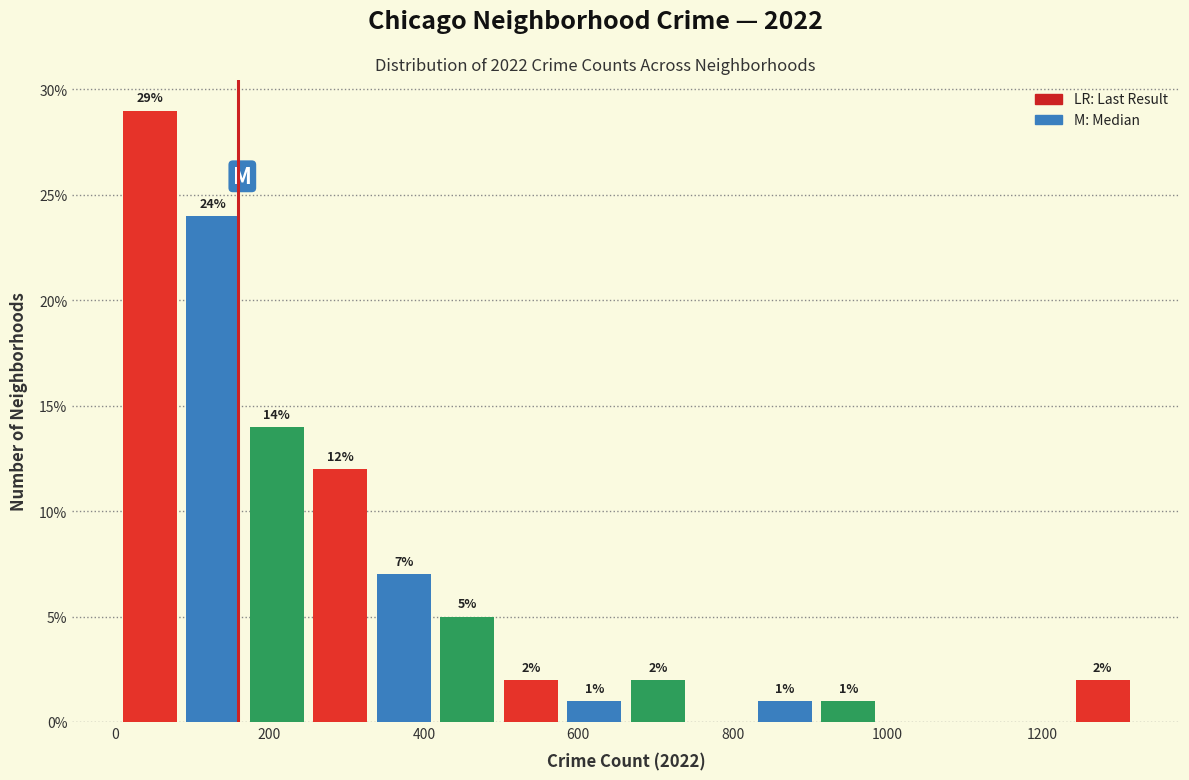

Which range on the x-axis has the tallest bar?

20 to 100